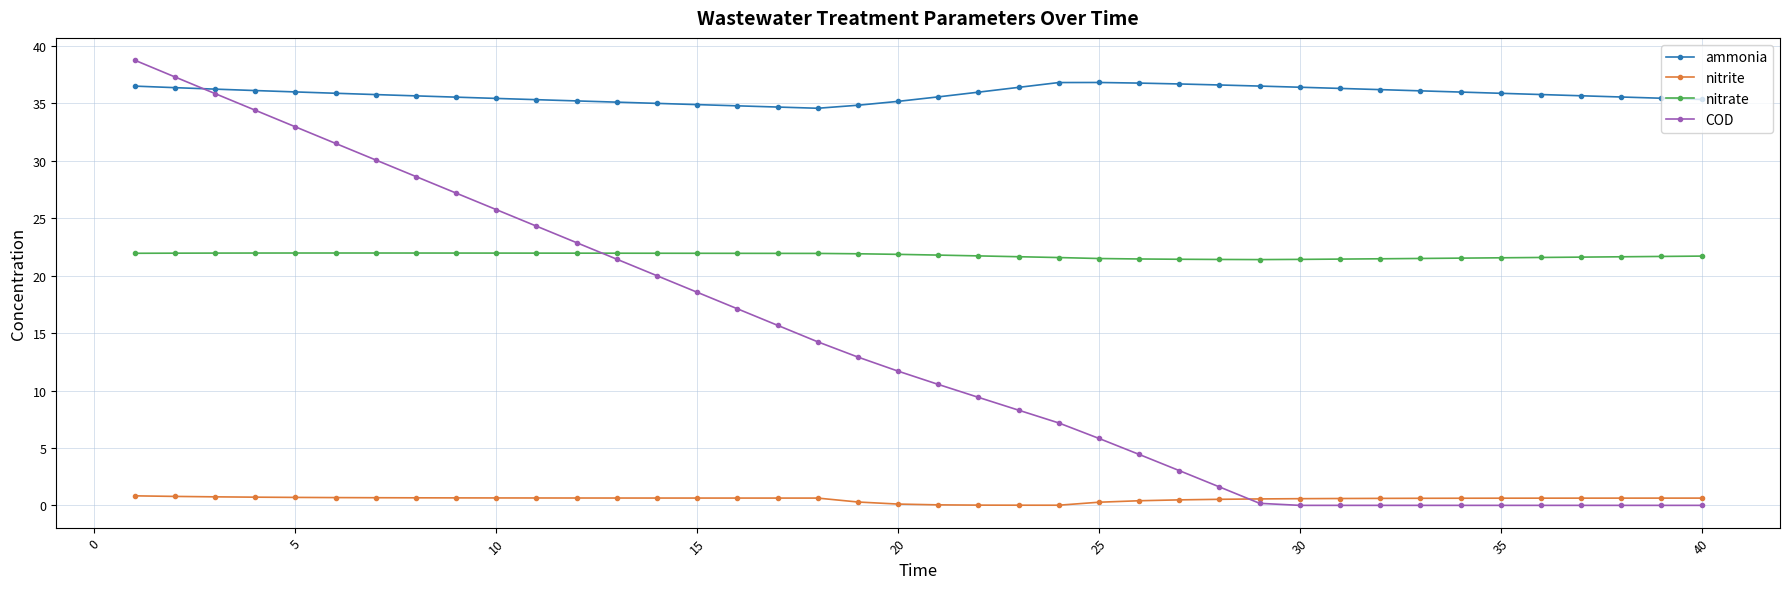

Which series has the largest range (max minus min)?

COD